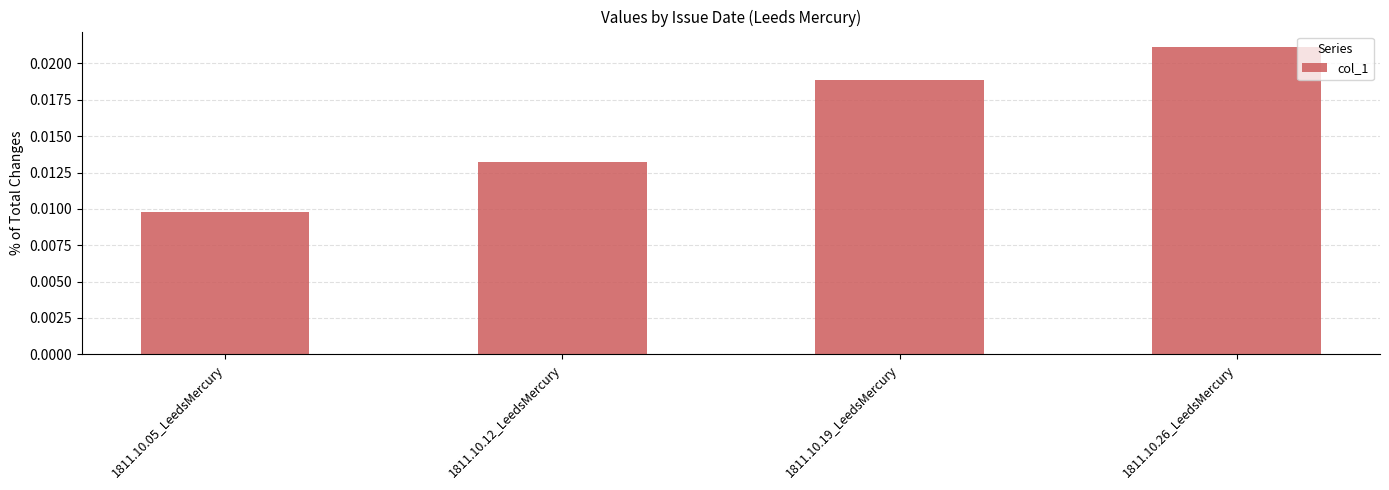

What is the label of the 1st bar from the right?

1811.10.26_LeedsMercury